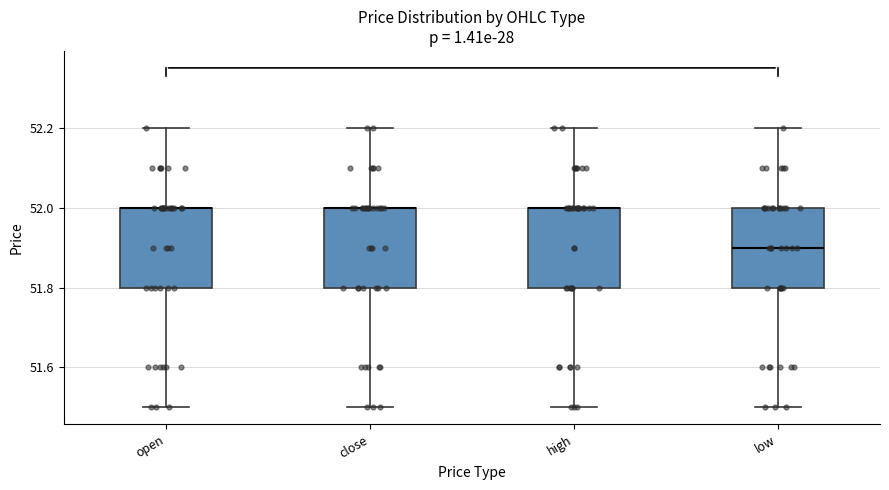

Reading left to right, read every box against the y-axis: the position of its median line, the range the box covers, and the ends of its whiskers. The values are not printed on the chart, so give them approximately, as read against the axis.

open: median 52.0 (drawn on the box's upper edge), box 51.8 to 52.0, whiskers 51.5 to 52.2
close: median 52.0 (drawn on the box's upper edge), box 51.8 to 52.0, whiskers 51.5 to 52.2
high: median 52.0 (drawn on the box's upper edge), box 51.8 to 52.0, whiskers 51.5 to 52.2
low: median 51.9, box 51.8 to 52.0, whiskers 51.5 to 52.2